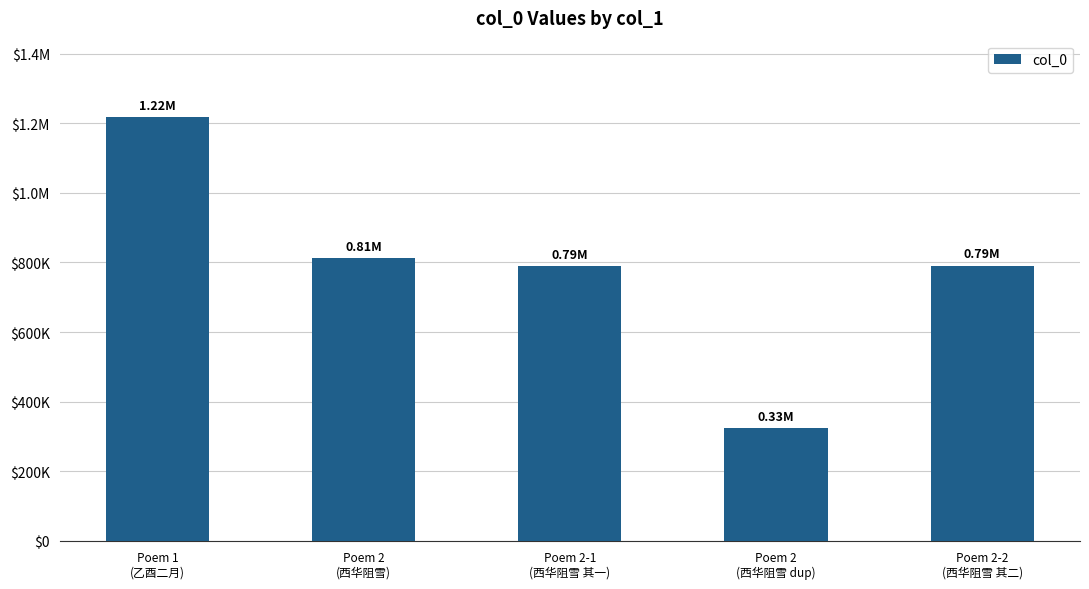

What is the value of the 4th bar from the left?

325064